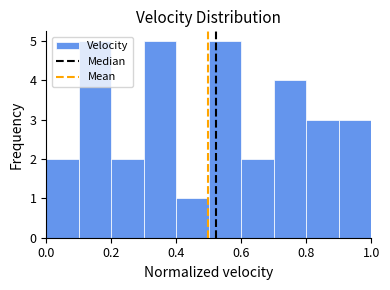

Reading left to right, list every bar in this chart as the range it spans on the x-axis followed by its height. The values are not printed on the chart, so give them approximately, as read against the axis.

0.0 to 0.1: 2
0.1 to 0.2: 5
0.2 to 0.3: 2
0.3 to 0.4: 5
0.4 to 0.5: 1
0.5 to 0.6: 5
0.6 to 0.7: 2
0.7 to 0.8: 4
0.8 to 0.9: 3
0.9 to 1.0: 3